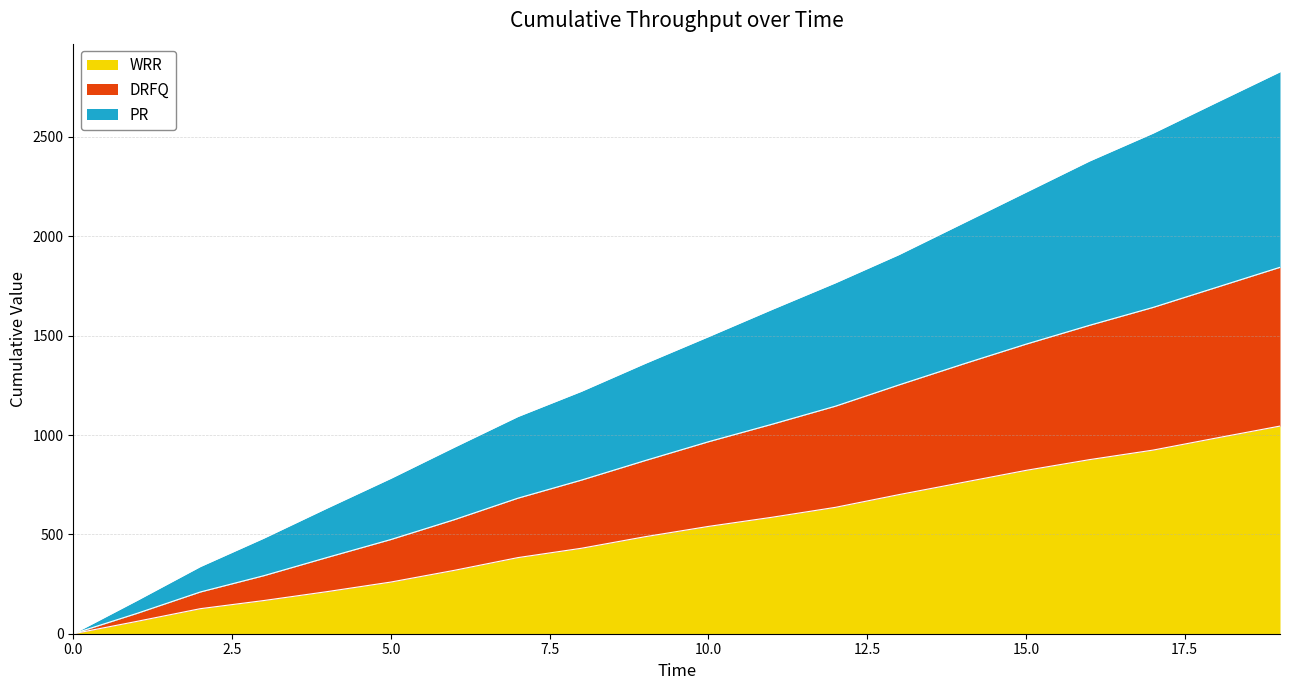

True or false: DRFQ and PR cross at least once.

False